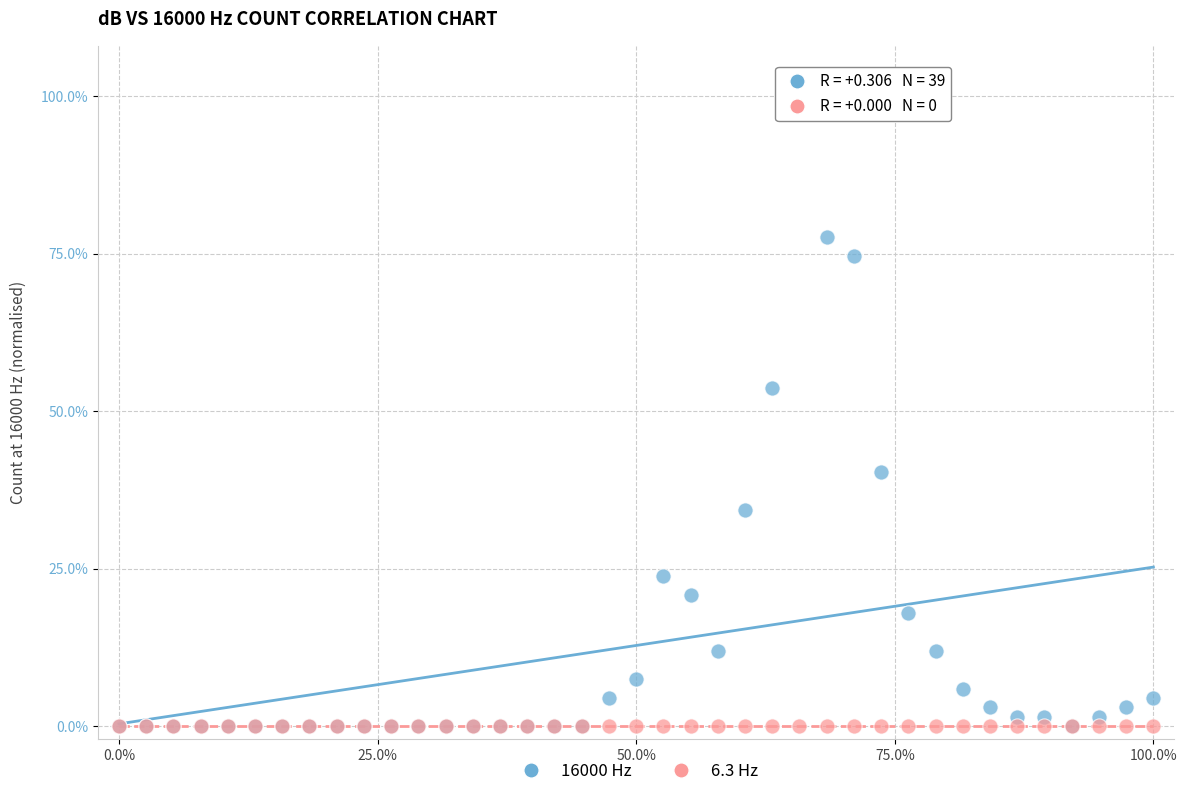

Which series reaches the maximum Y coordinate?

16000 Hz